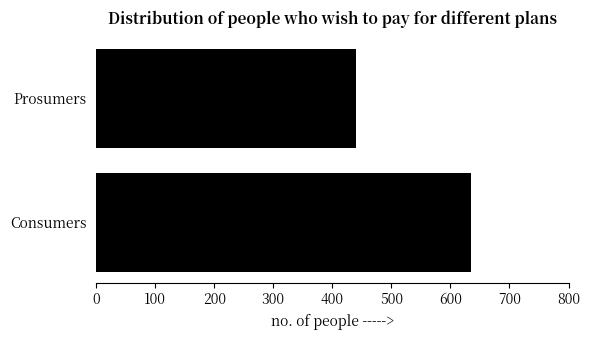

The value at Consumers is 317. True or false?

False